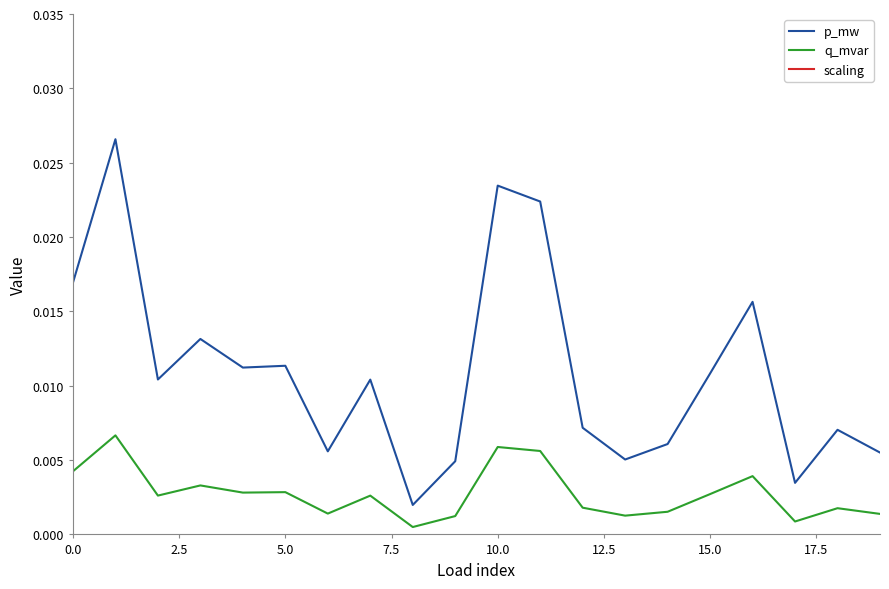

What is the label of the 10th point from the right?

10